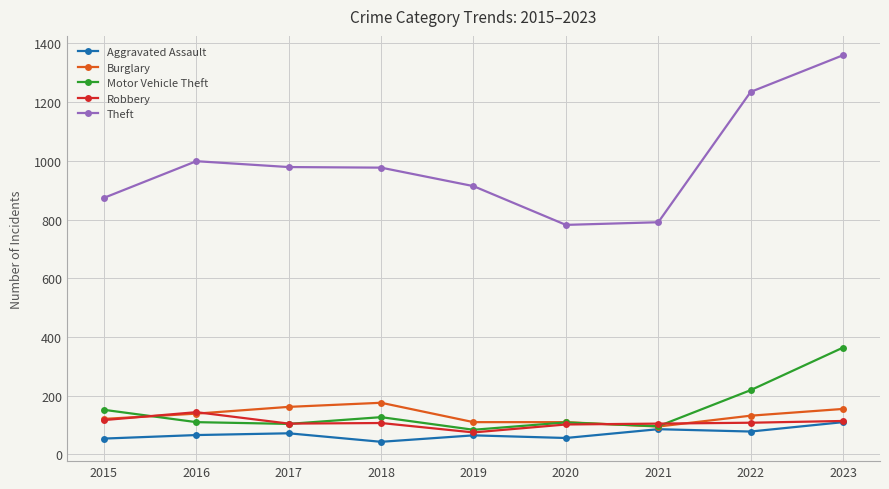

Which series has the largest total across all categories?

Theft